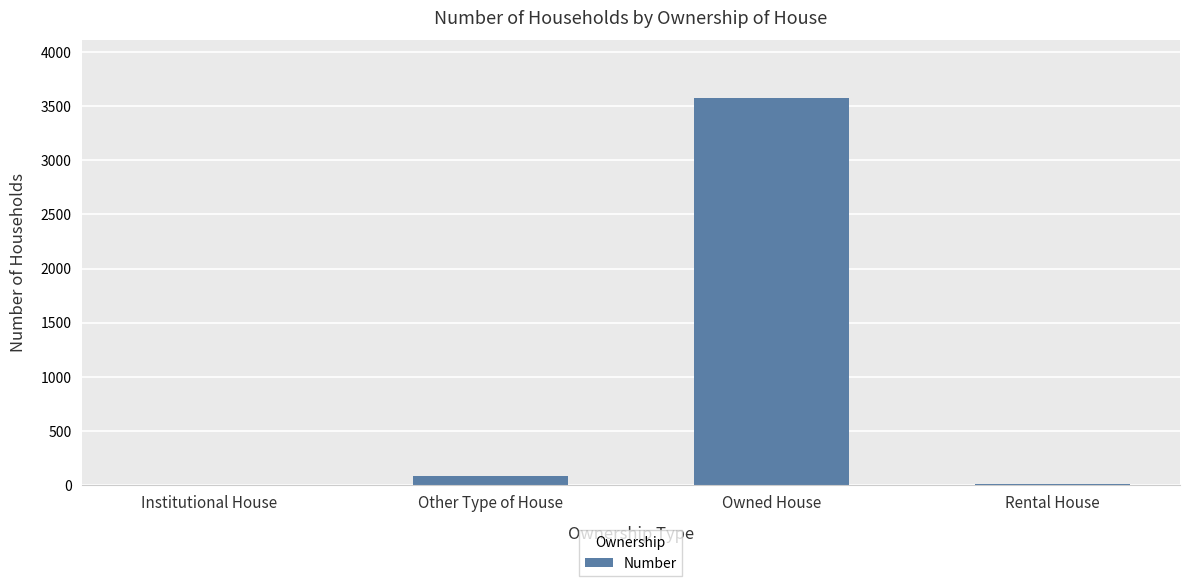

At which label is the value closest to 1786?

Other Type of House